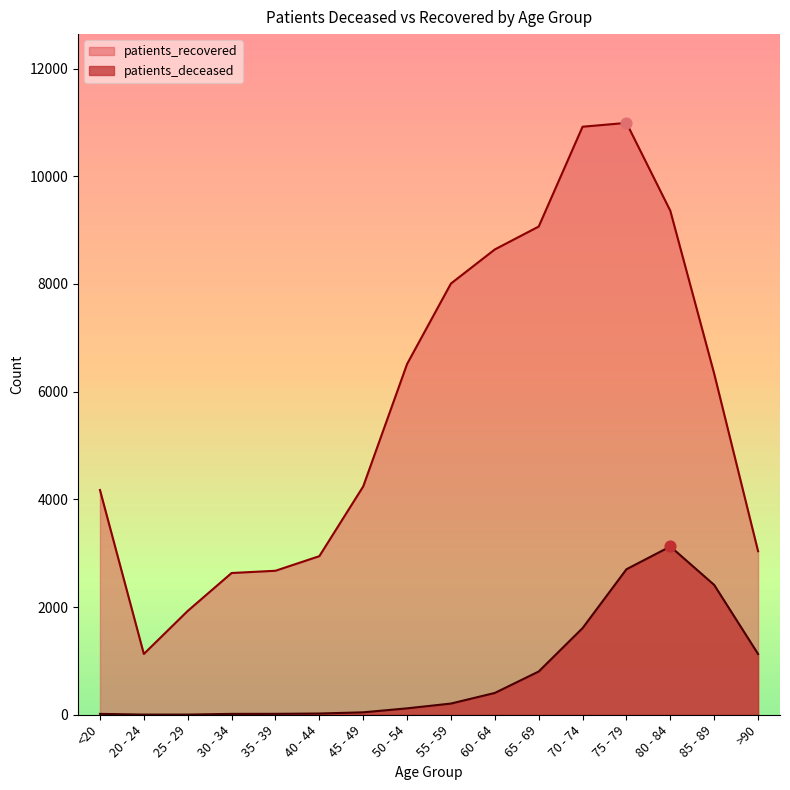

Which series contains the lowest Y value?

patients_deceased